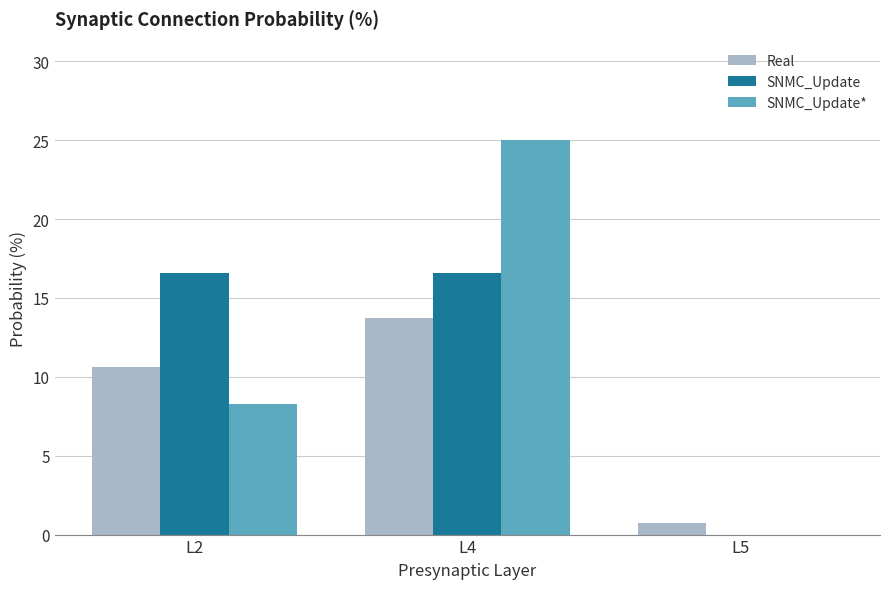

What is the highest value of the Real series?

13.8